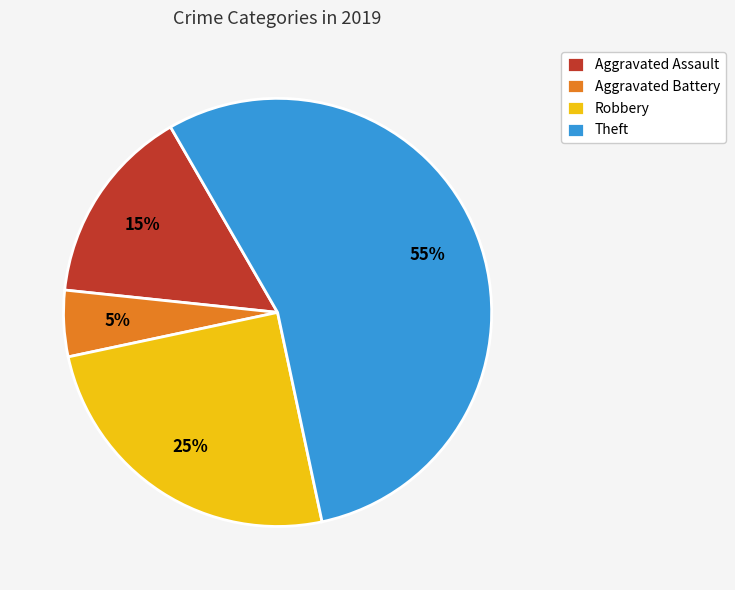

Between Theft and Aggravated Assault, which is larger?

Theft